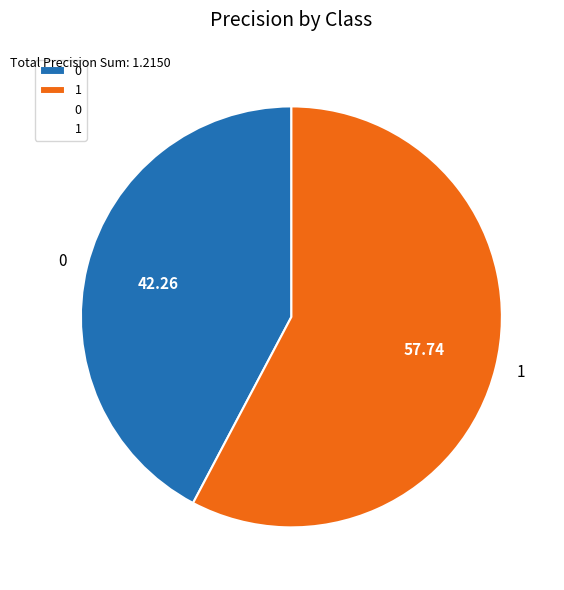

Between 0 and 1, which is larger?

1